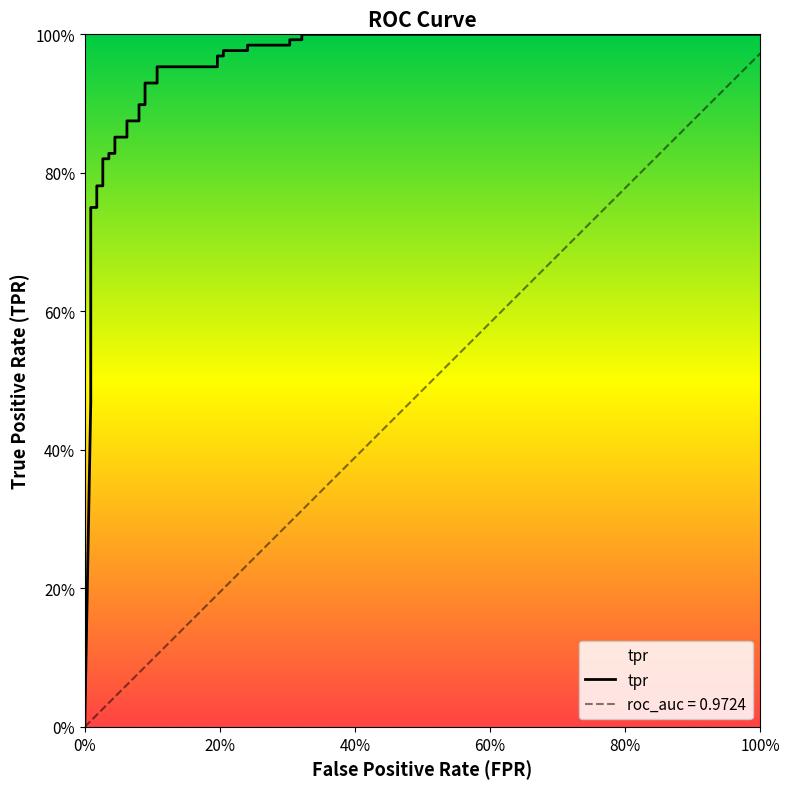

What position from the left is 60%?

4